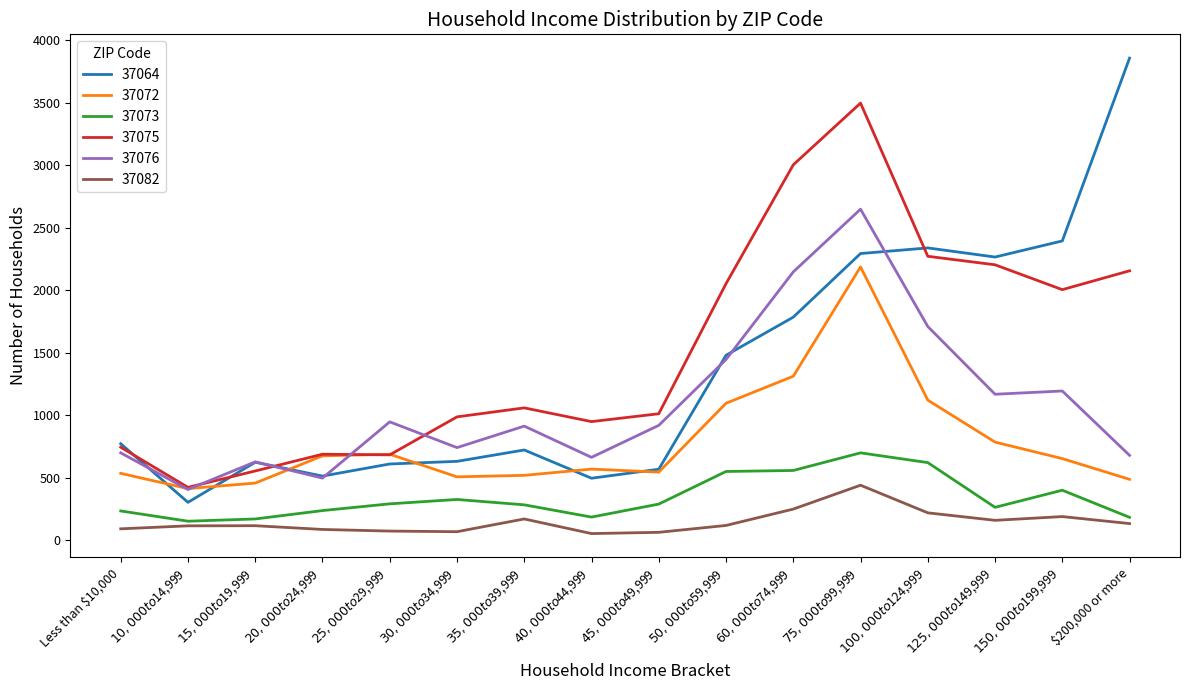

What is the difference between the maximum and minimum values in the 37076 series?

2243